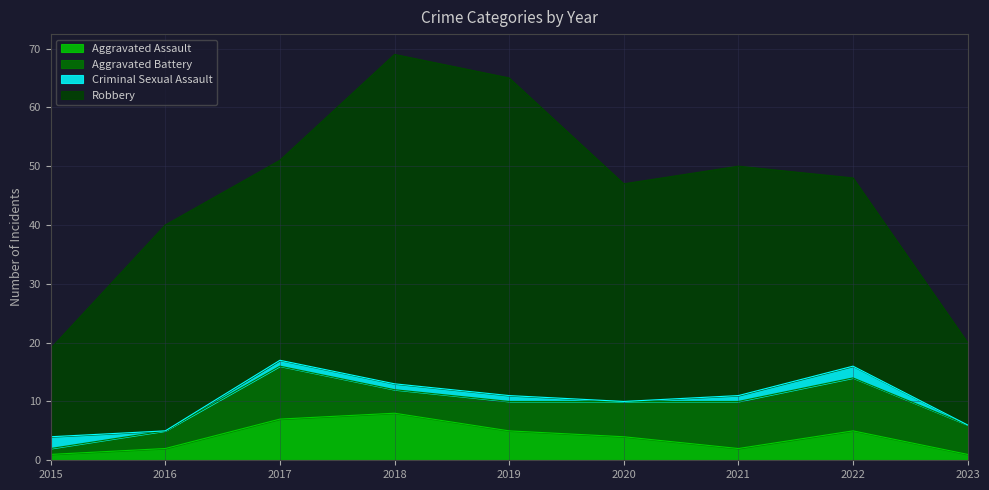

Which series ends up on top after the final intersection of Aggravated Assault and Criminal Sexual Assault?

Aggravated Assault